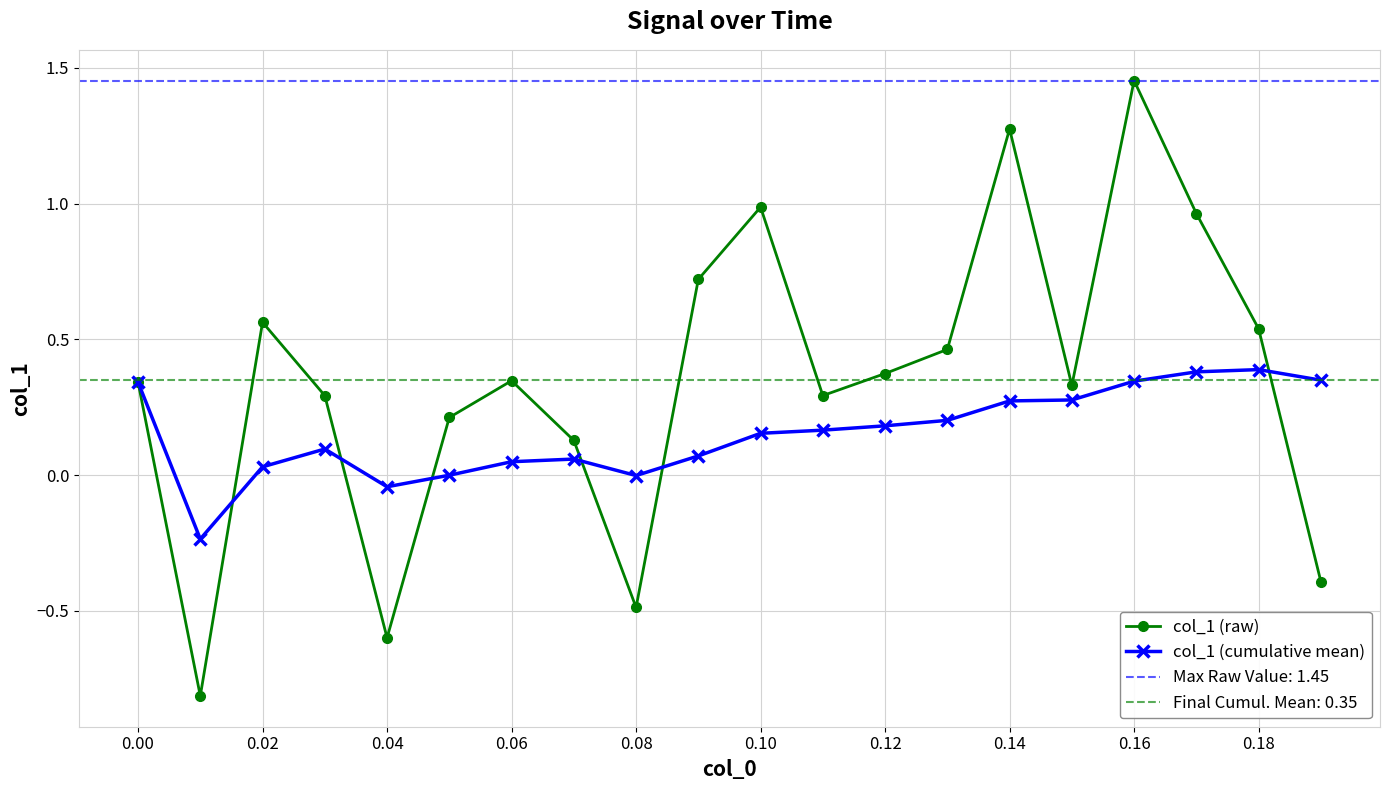

What are all the series names shown in the legend?

col_1 (raw), col_1 (cumulative mean)